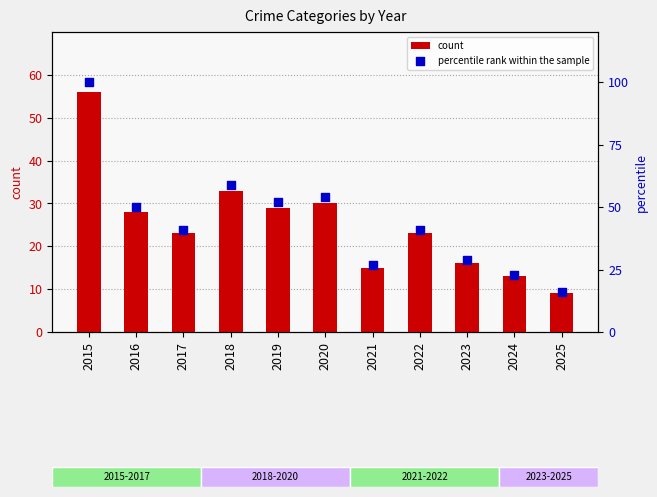

Which series reaches the maximum Y coordinate?

percentile rank within the sample